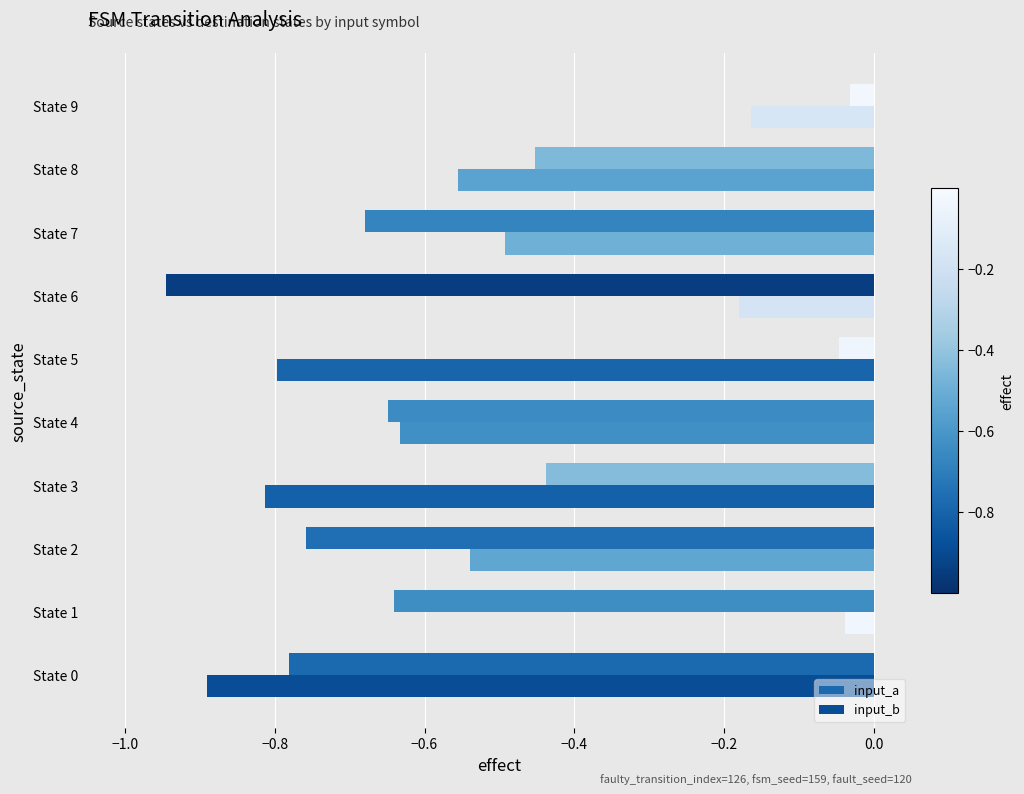

Rank the series at State 6 from lowest to highest value.

input_a, input_b